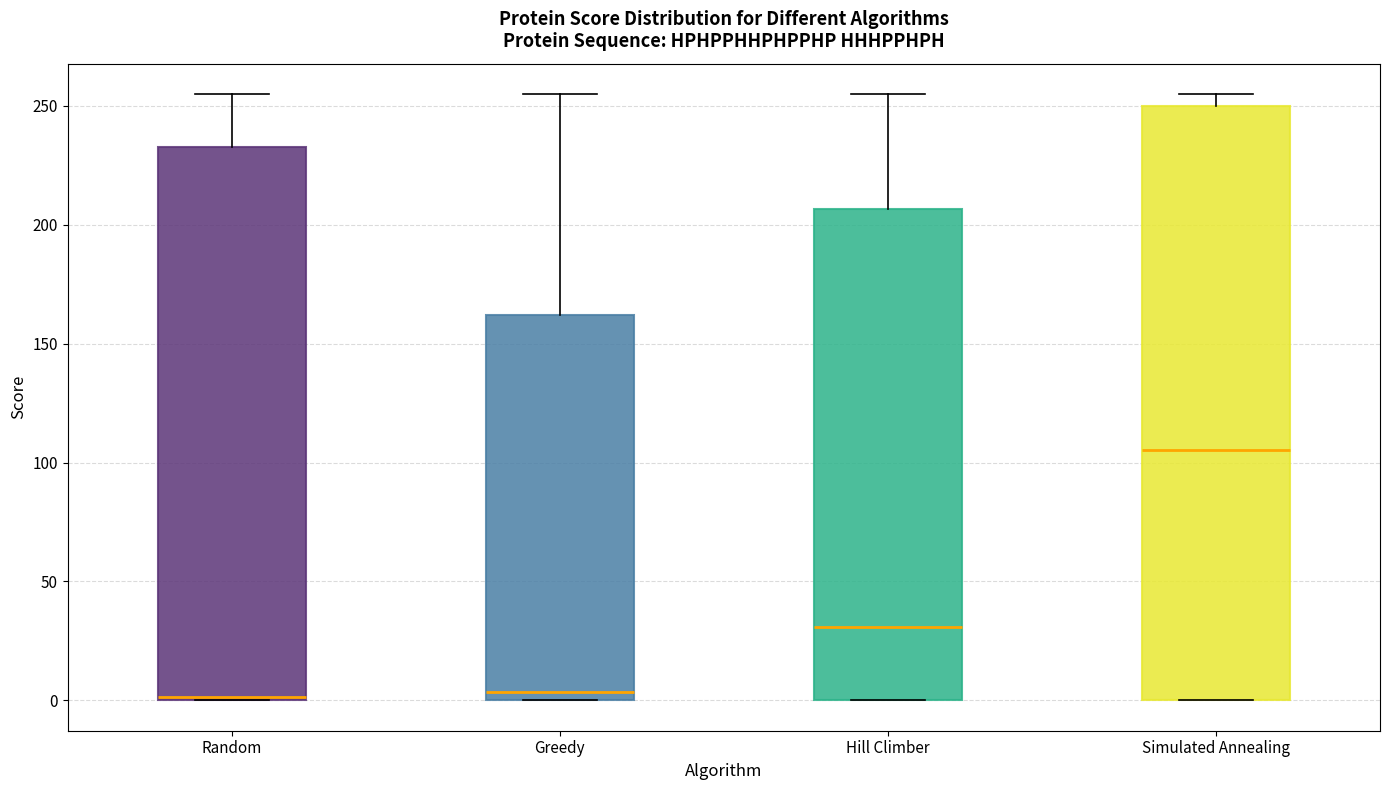

Reading left to right, transcribe this box plot: for each box, give where its median line is, the range the box spans, and where its two whiskers end, as read against the y-axis. The values are not printed on the chart, so give them approximately, as read against the axis.

Random: median 0, box 0 to 235, whiskers 0 to 255
Greedy: median 5, box 0 to 160, whiskers 0 to 255
Hill Climber: median 30, box 0 to 205, whiskers 0 to 255
Simulated Annealing: median 105, box 0 to 250, whiskers 0 to 255